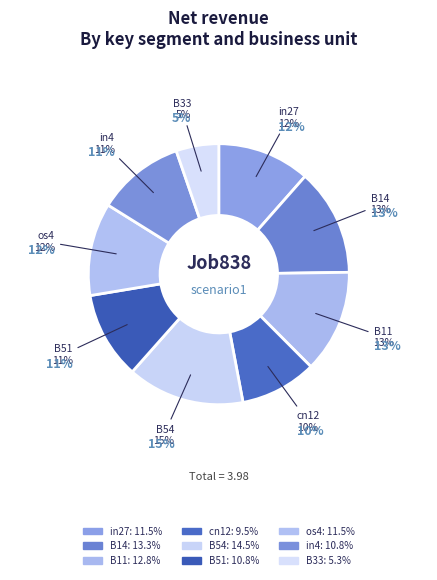

To the nearest percent, what percentage of the pie is B33?

5%